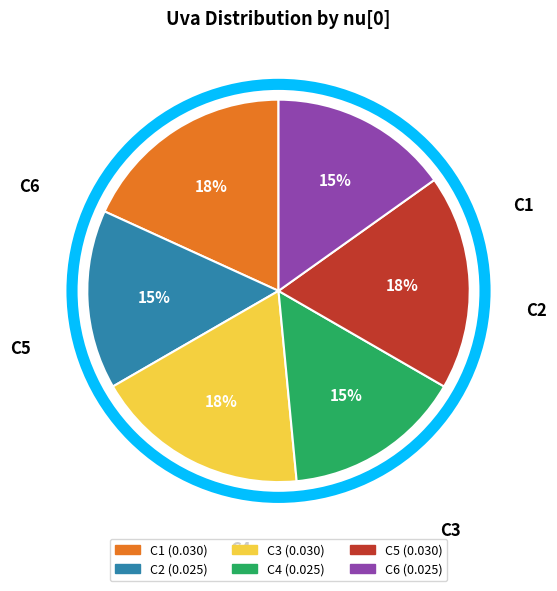

Do C3 and C4 together represent more than half of the pie?

No